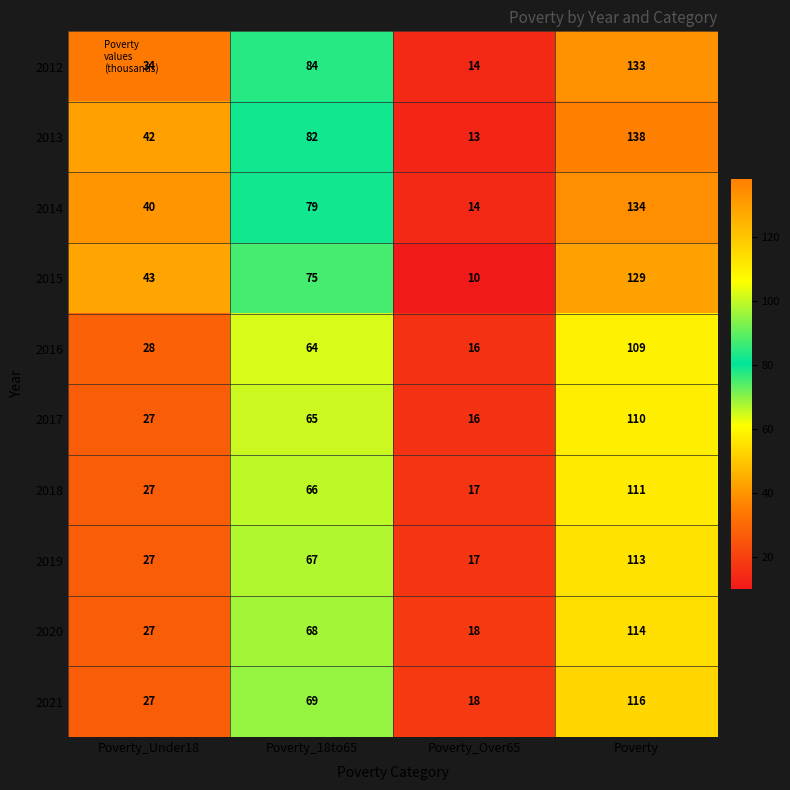

What is the sum of the 2013 values at Poverty_Under18 and Poverty_18to65?

124